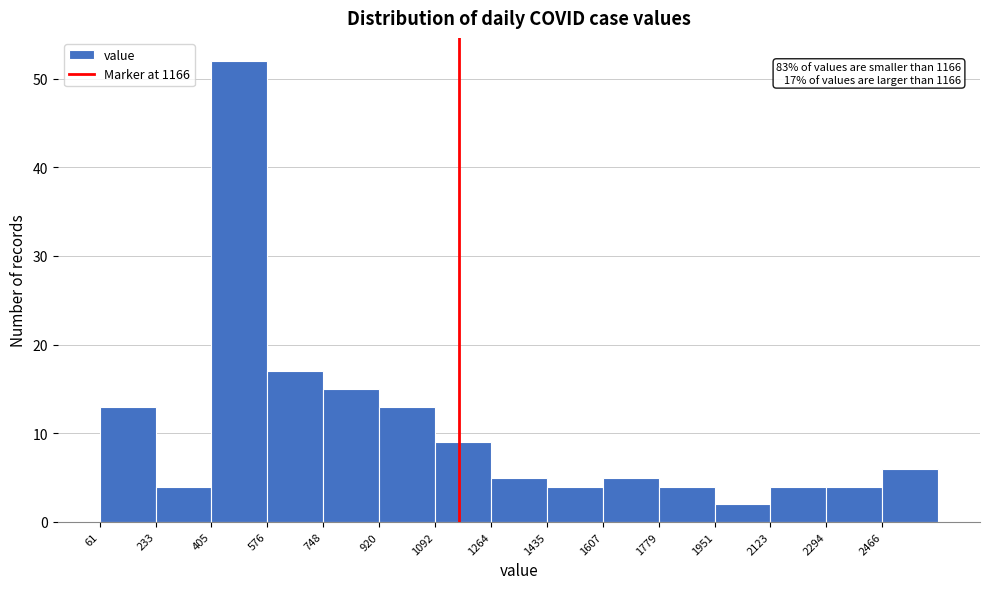

Over which range of the x-axis is the bar tallest?

400 to 580